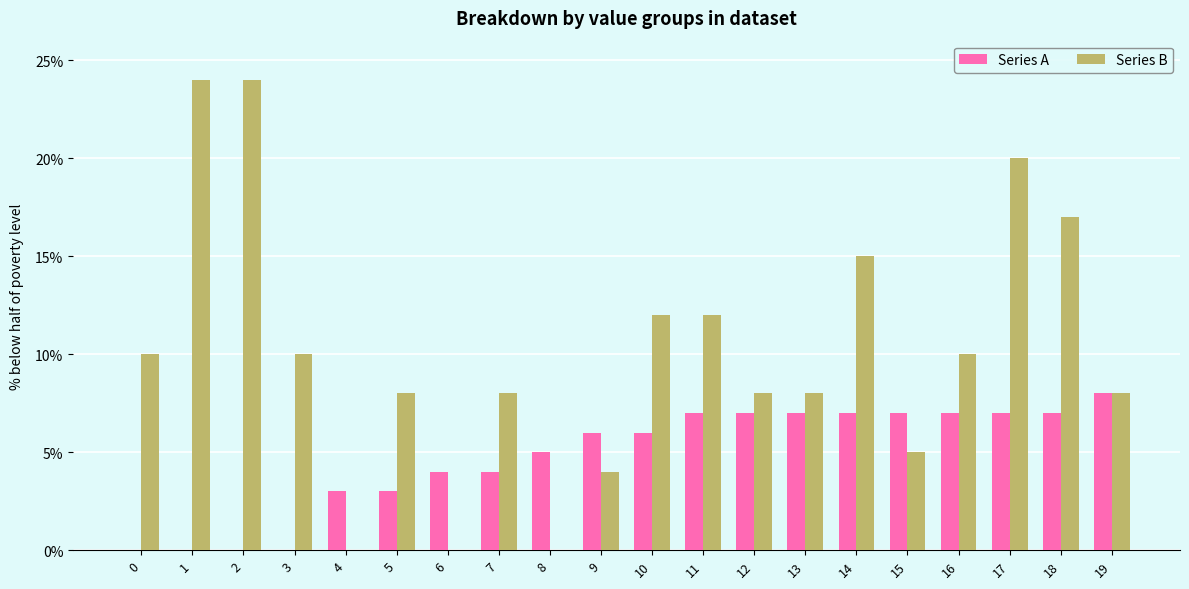

Which series changed the most between 3 and 11?

Series A